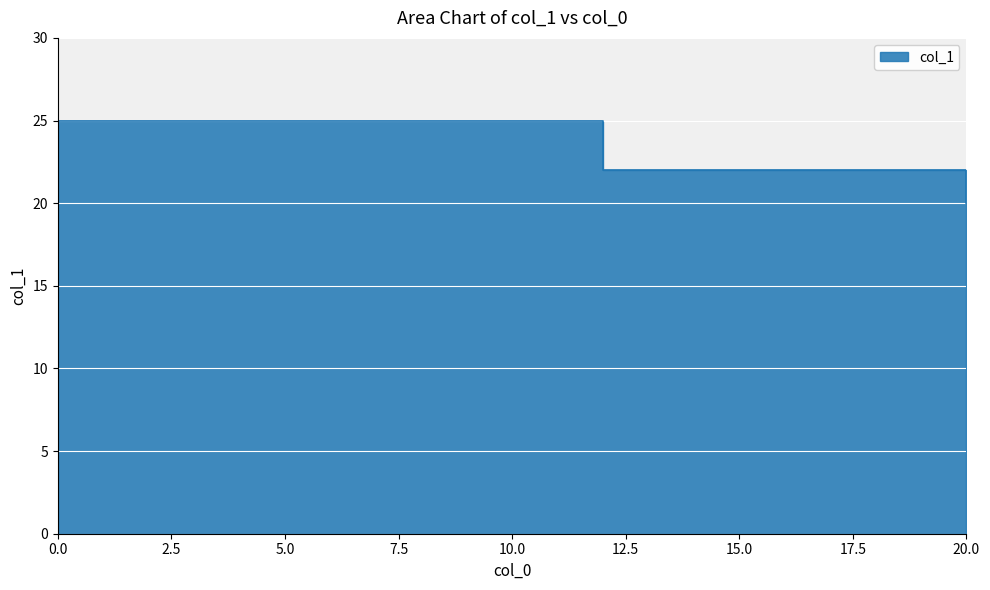

What is the sum of all values?

136